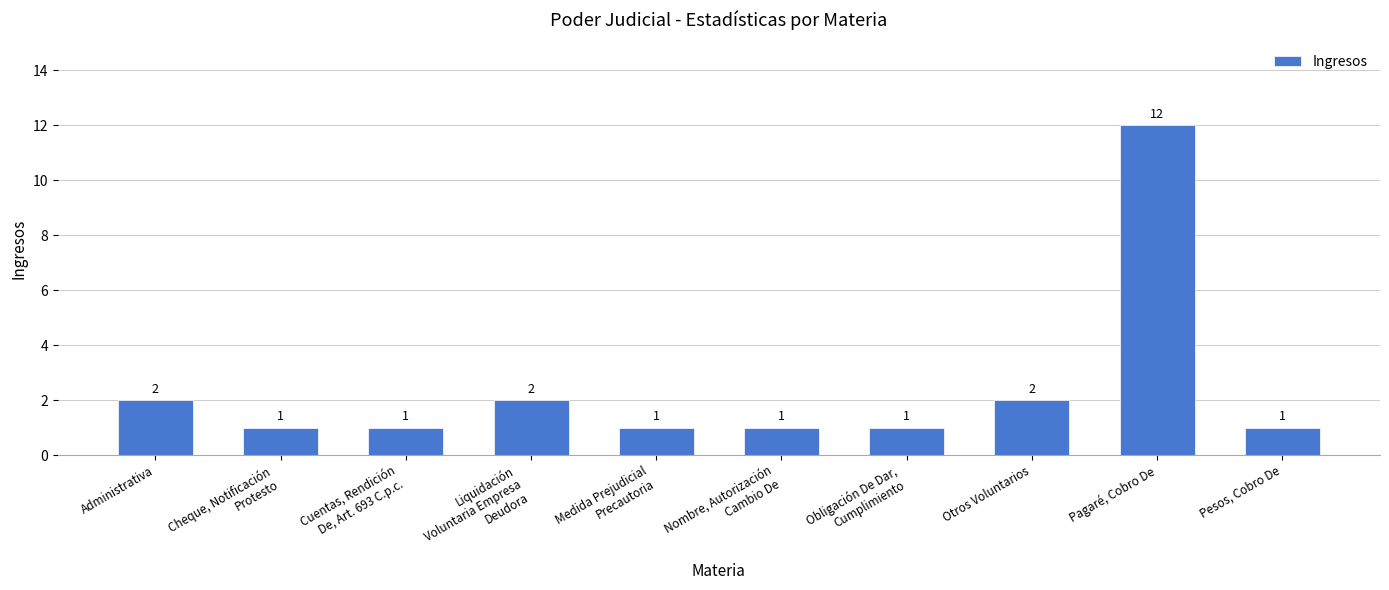

Which category has the highest value across all series?

Pagaré, Cobro De